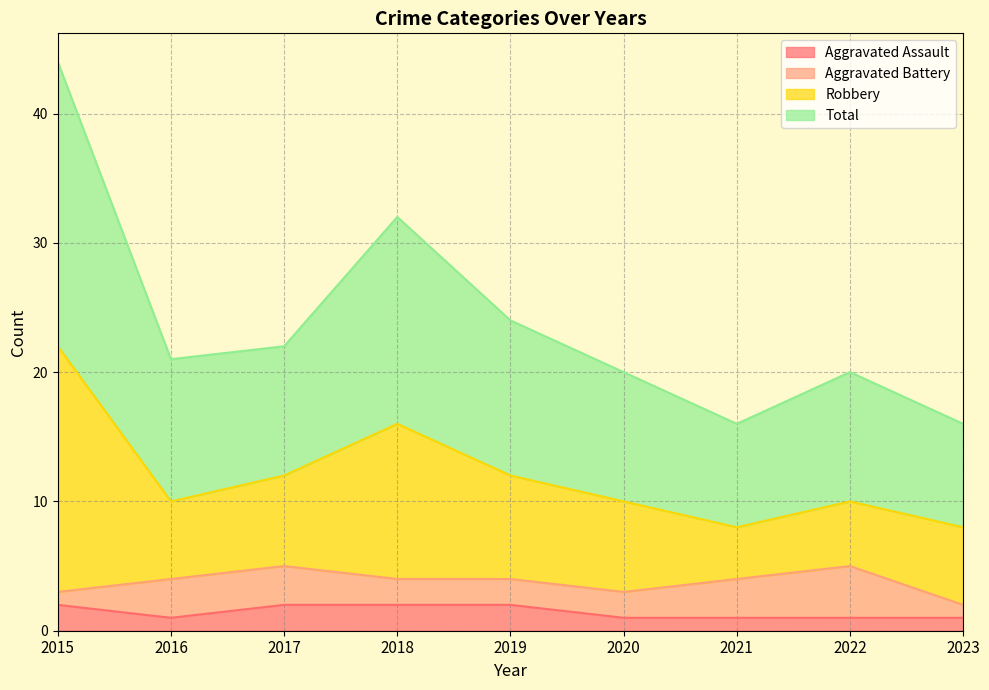

True or false: Total and Robbery intersect in this chart.

False